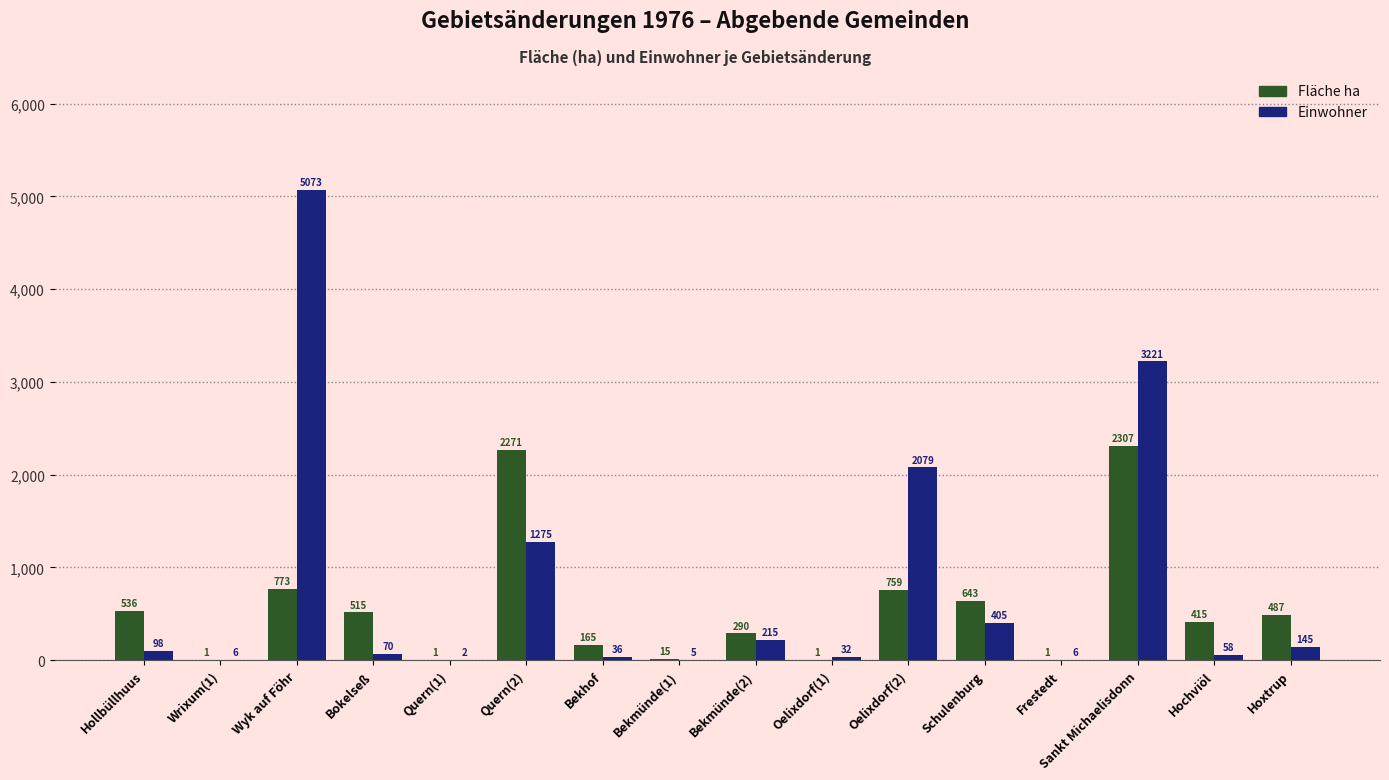

How many distinct data groups are displayed?

2